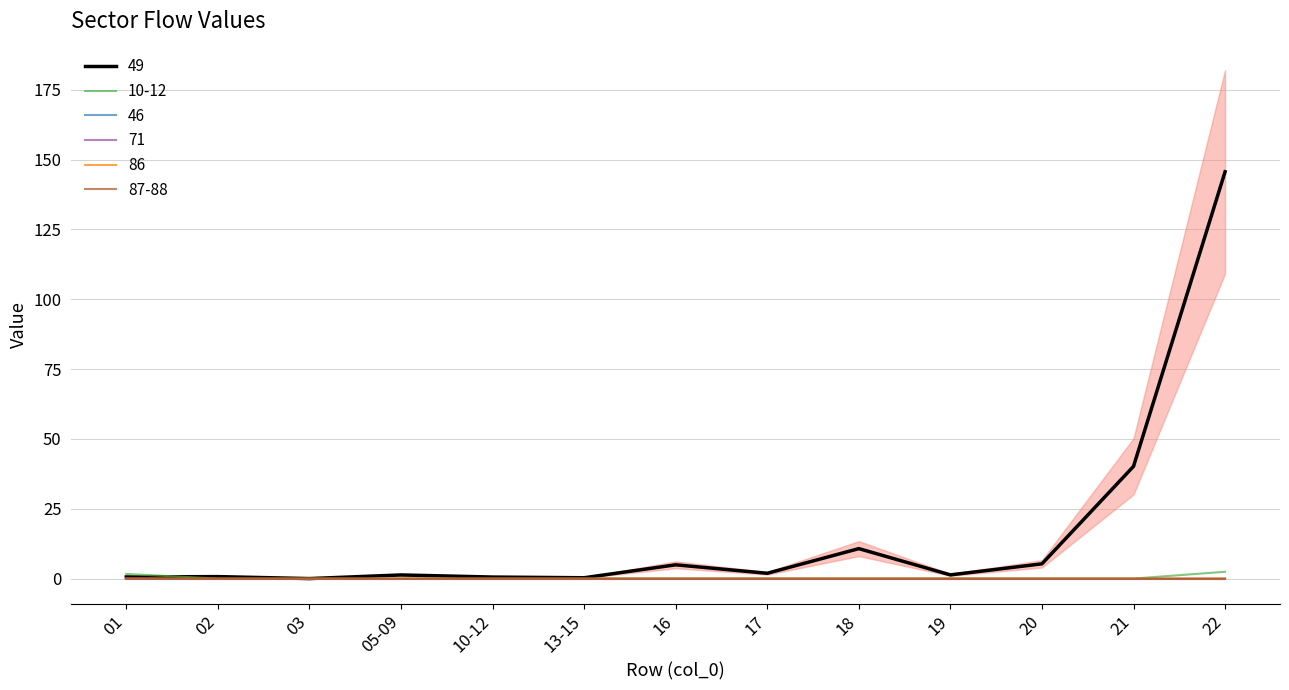

What is the maximum value for 10-12?

2.4